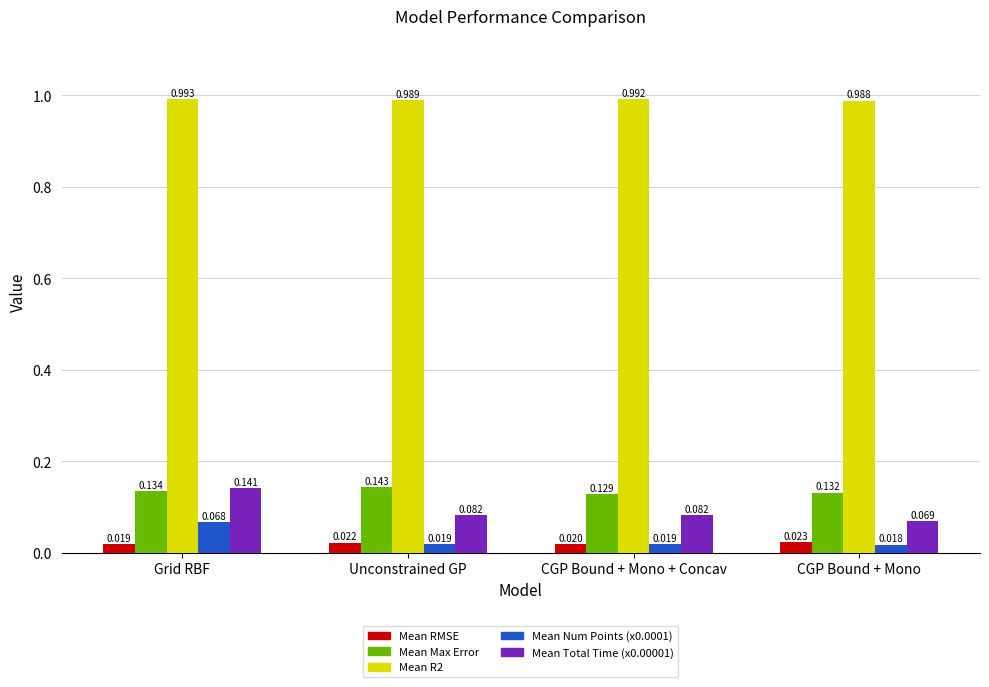

Does the chart contain stacked bars?

No